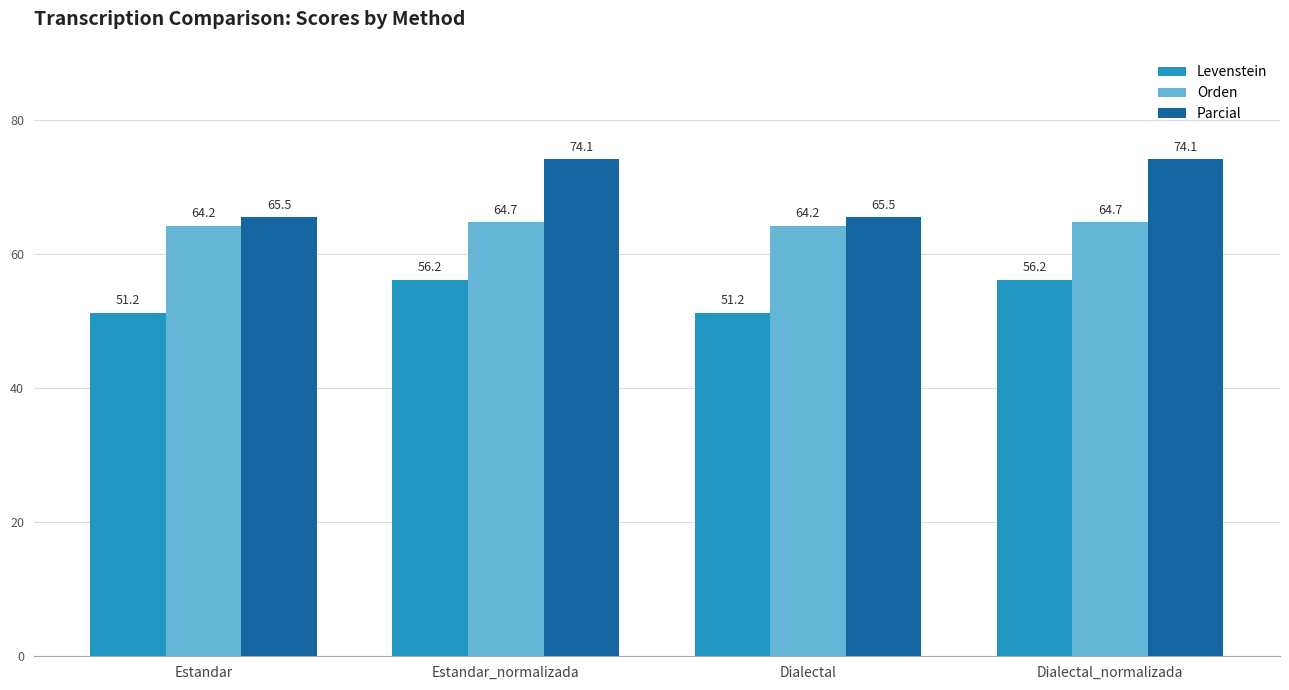

Does the chart contain stacked bars?

No